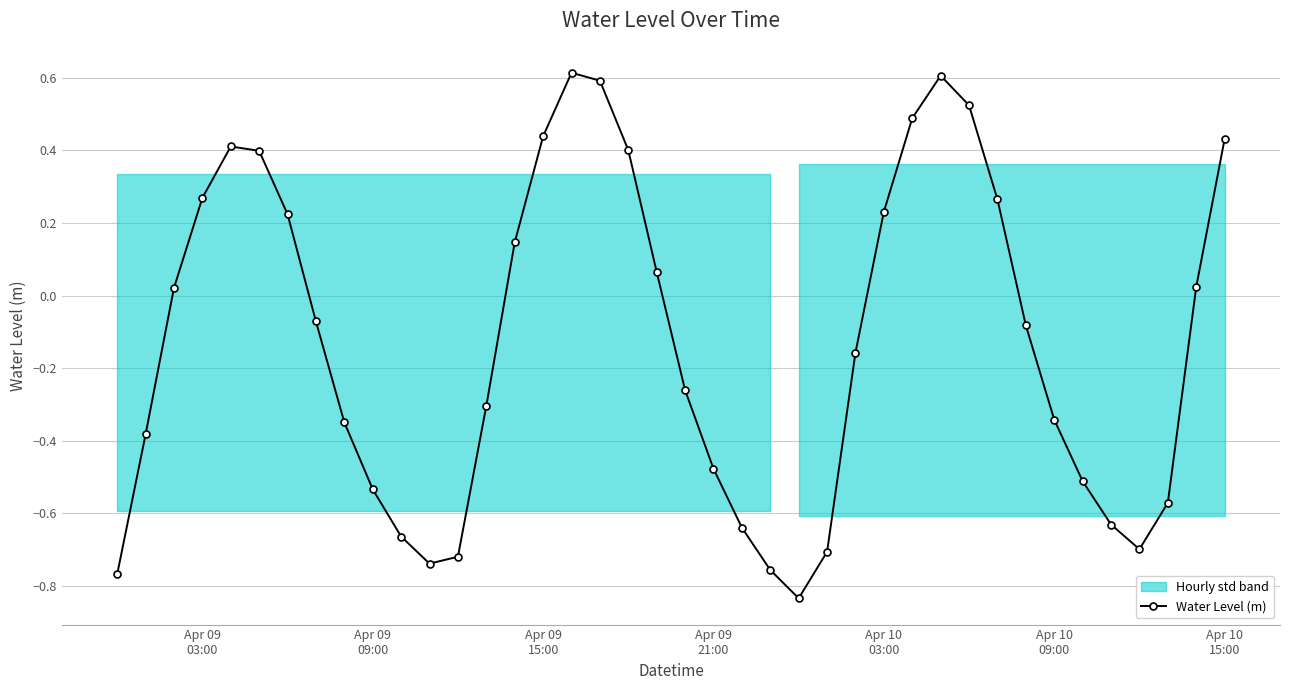

What is the highest value of the Water Level (m) series?

0.6